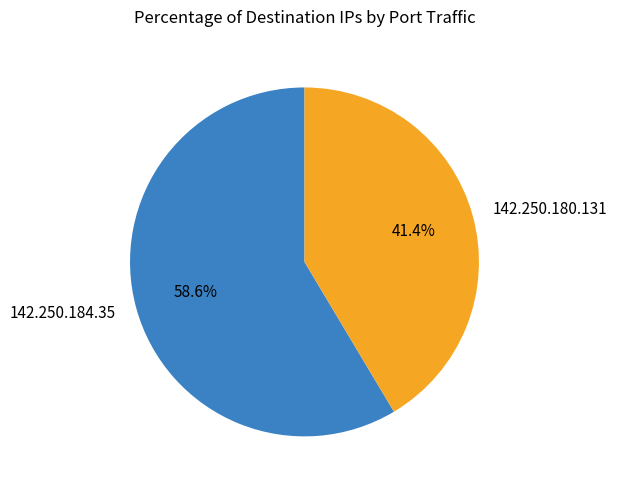

Which slice is the smallest?

142.250.180.131